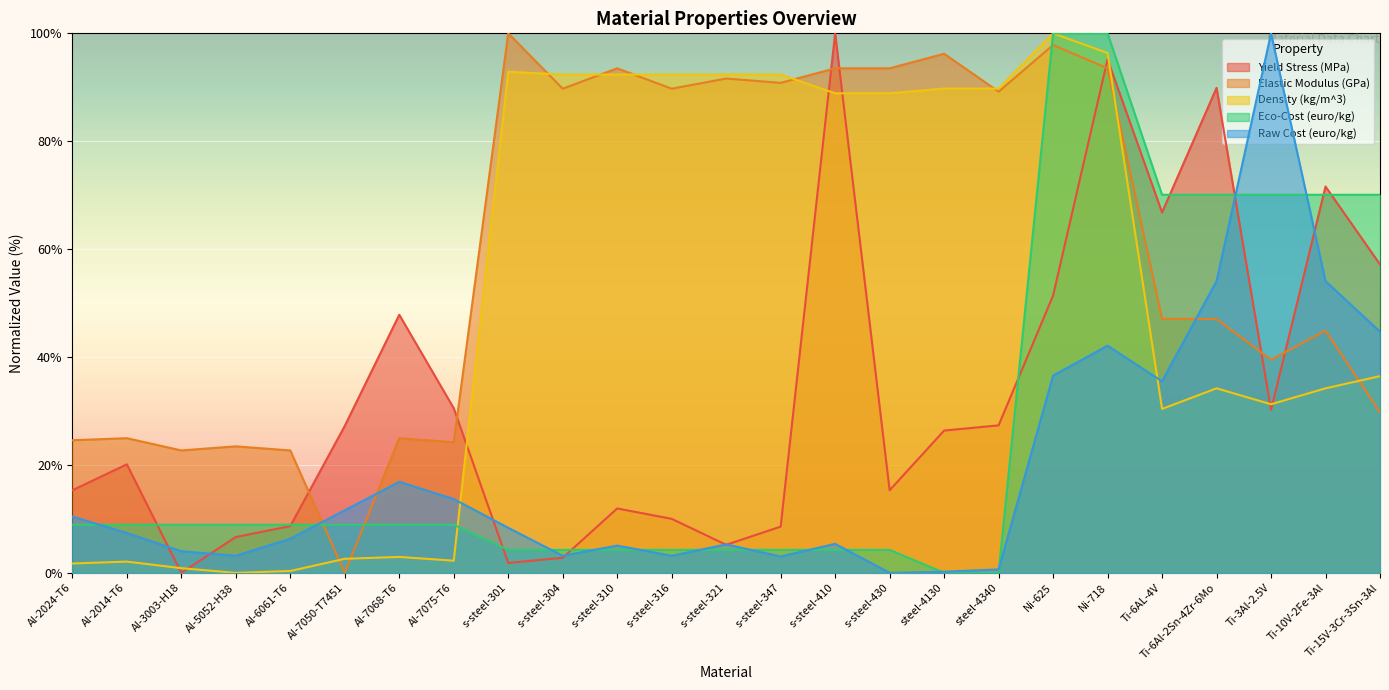

How many lines are shown in the chart?

5